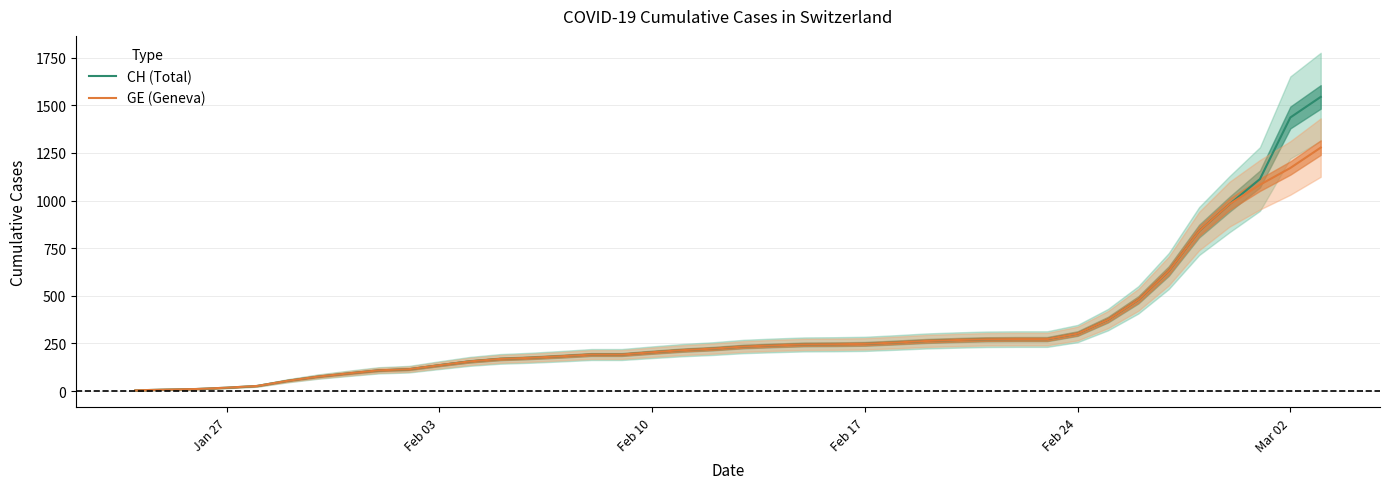

At how many categories does at least one series exceed 1357?

2